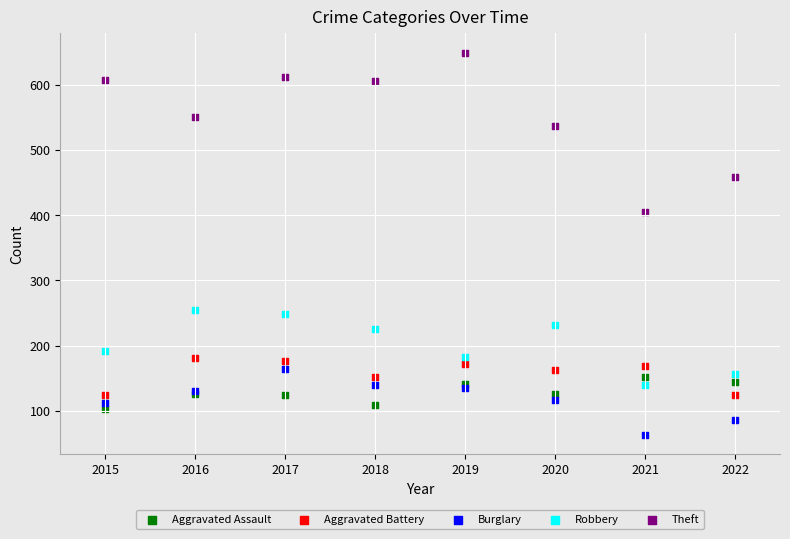

Across all series, what Y value is closest to 356?

404